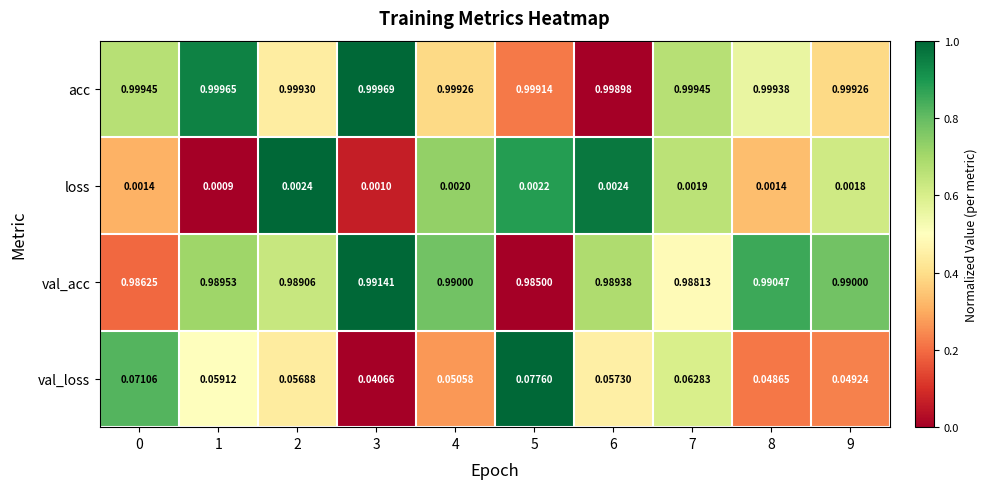

Which label corresponds to the largest value in the chart?

3